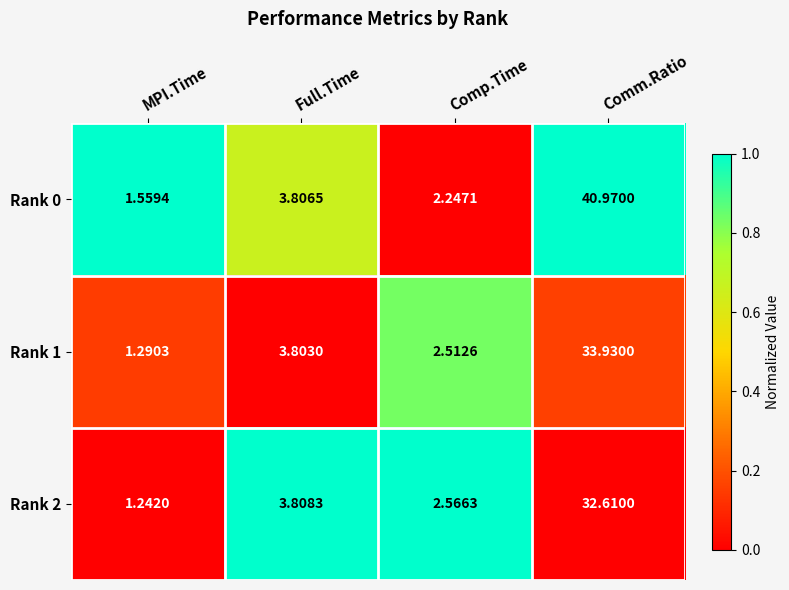

Where is Rank 2 nearest to the value 16?

Full.Time